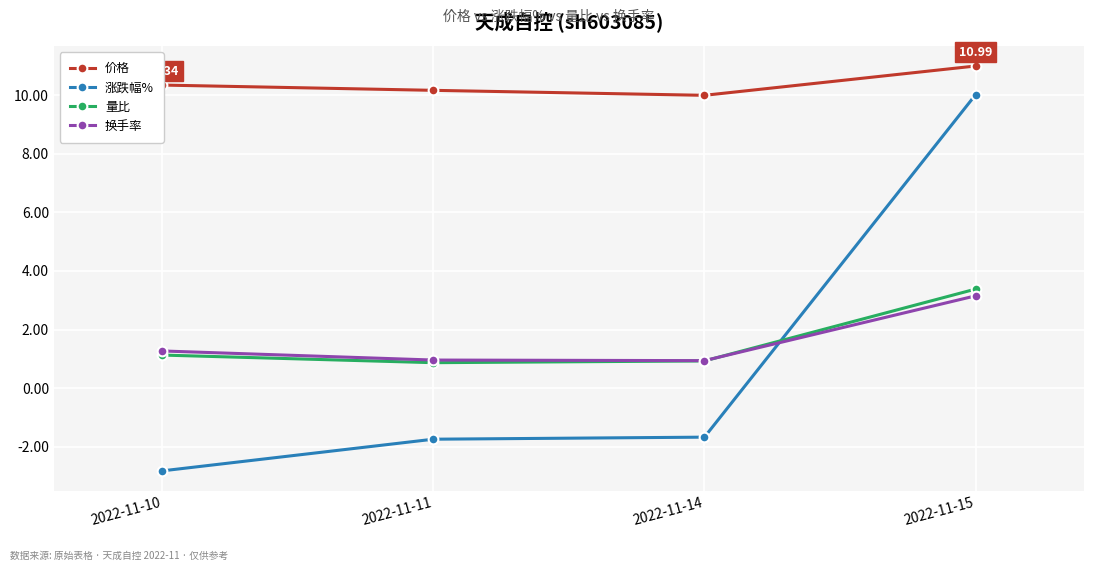

True or false: 量比 has more than 0 interior local peaks.

False